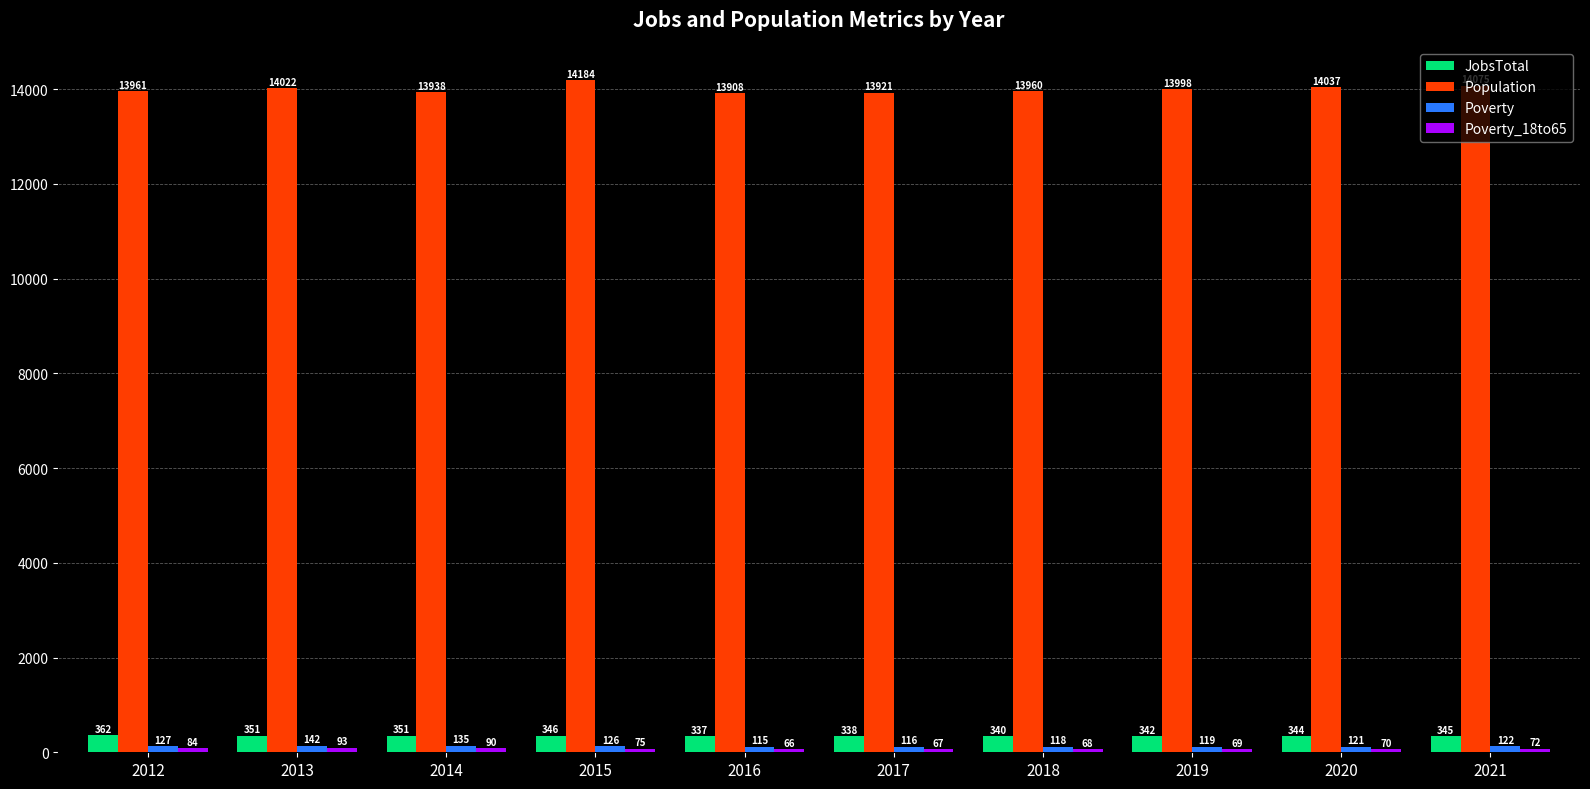

What is the difference between the maximum and minimum values in the Population series?

276